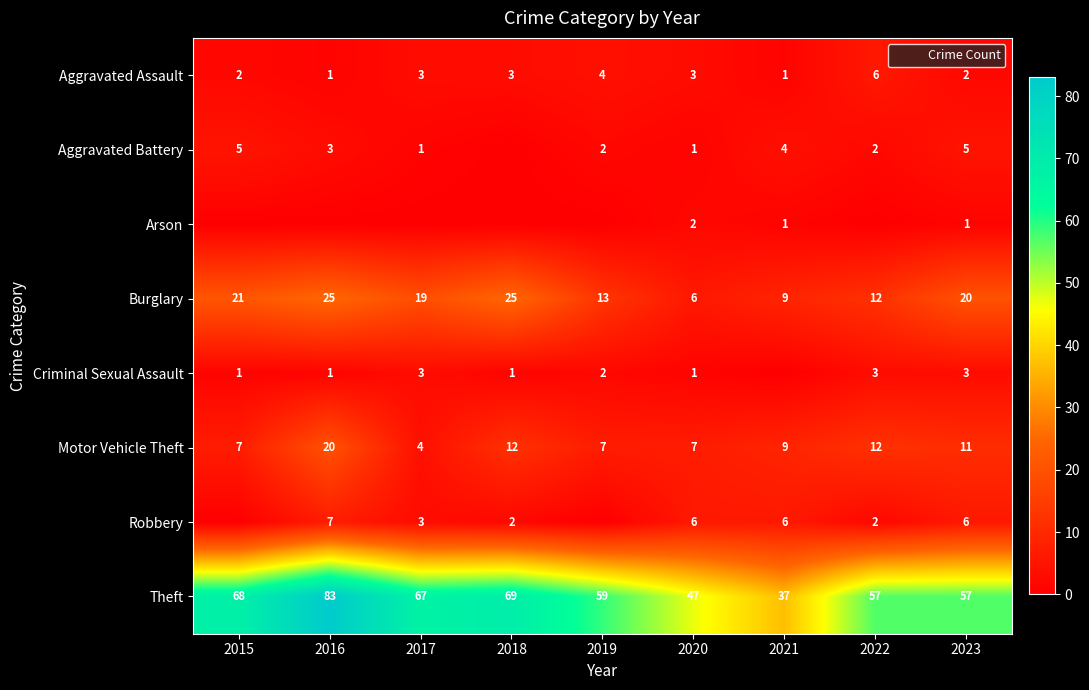

At 2018, list the series in order from smallest to largest.

Aggravated Battery, Arson, Criminal Sexual Assault, Robbery, Aggravated Assault, Motor Vehicle Theft, Burglary, Theft